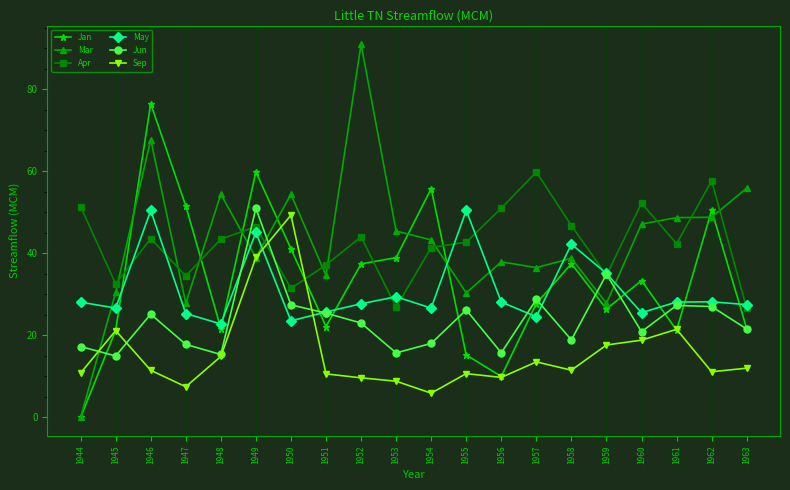

How many intersections are there between Apr and Mar?

11